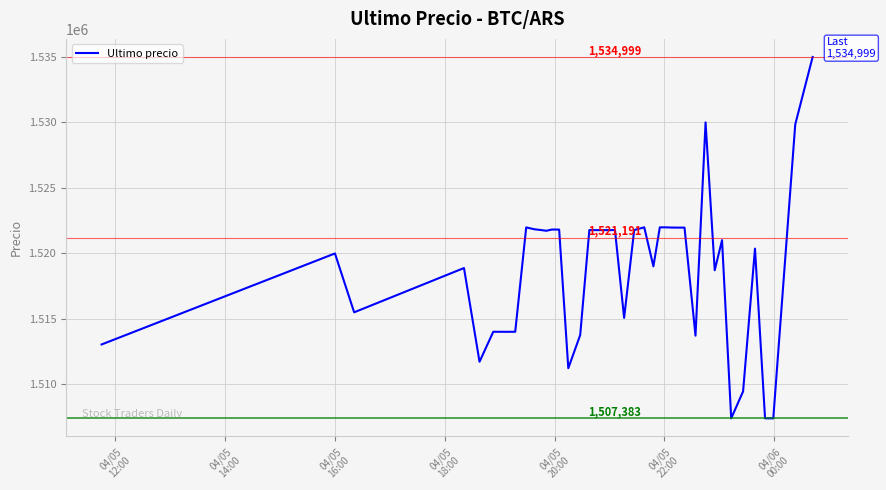

What is the difference between the maximum and minimum values?

27616.0